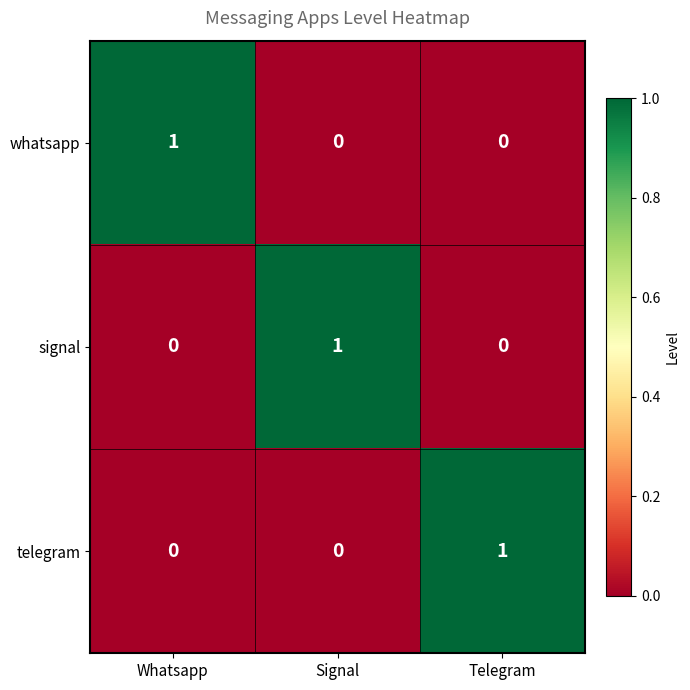

Which category has the highest value in the whatsapp series?

Whatsapp